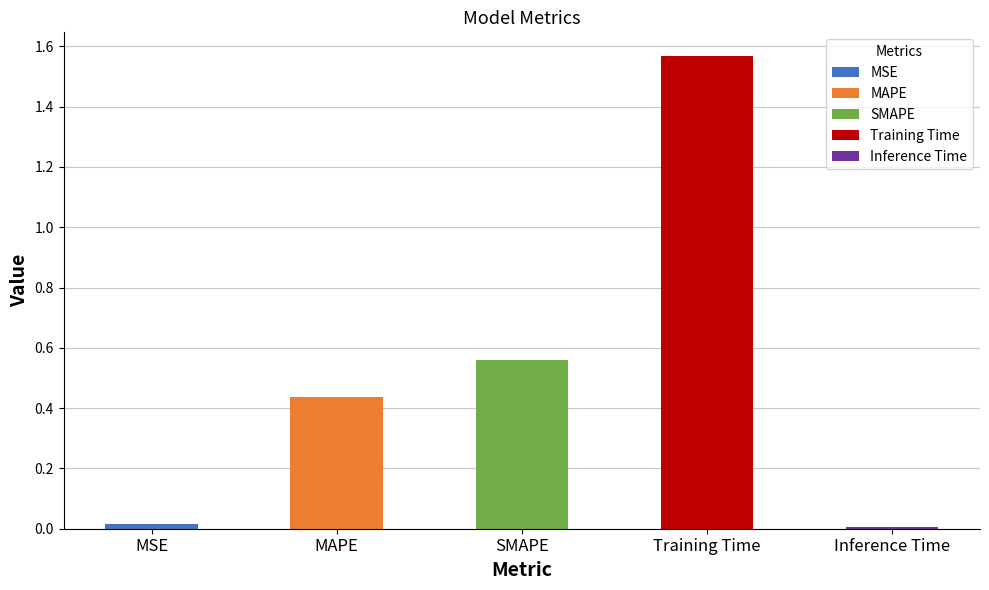

Between Training Time and MAPE, which is larger?

Training Time